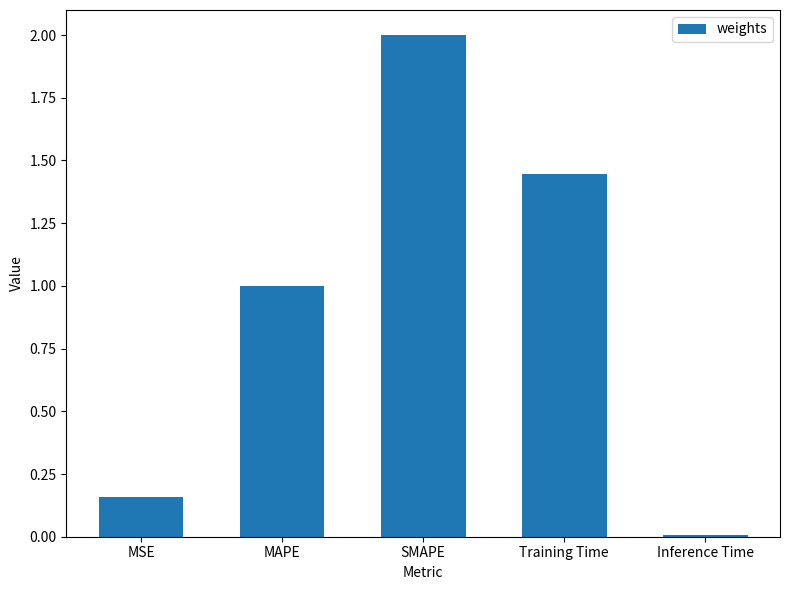

Which label corresponds to the smallest value in the chart?

Inference Time